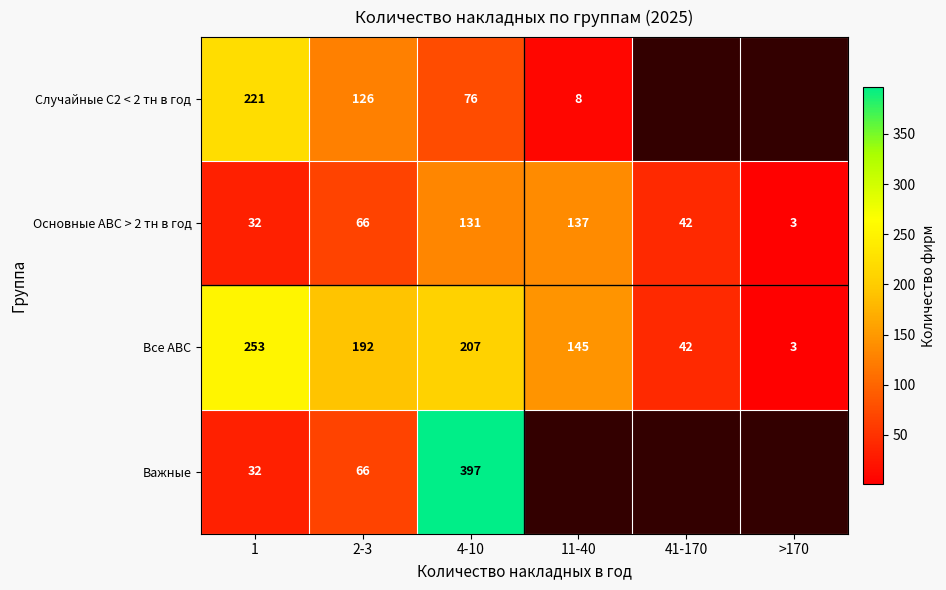

Which category has the lowest value across all series?

>170